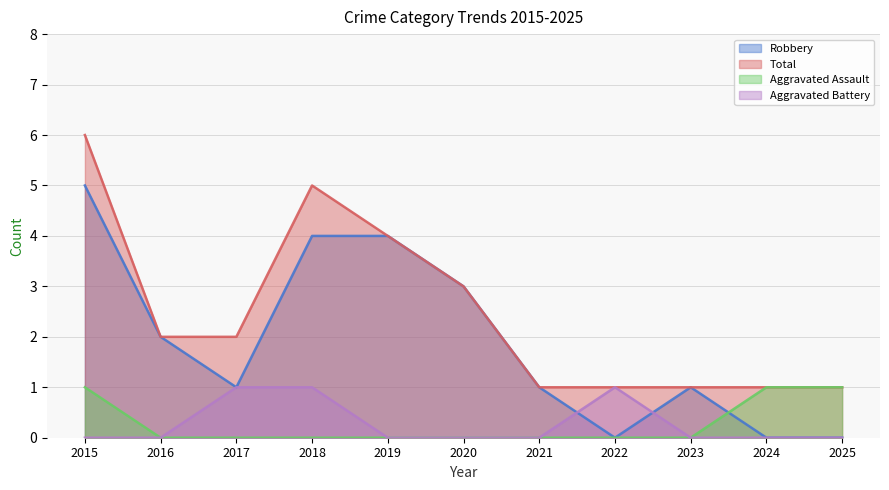

How many values in the Robbery series exceed 1?

5